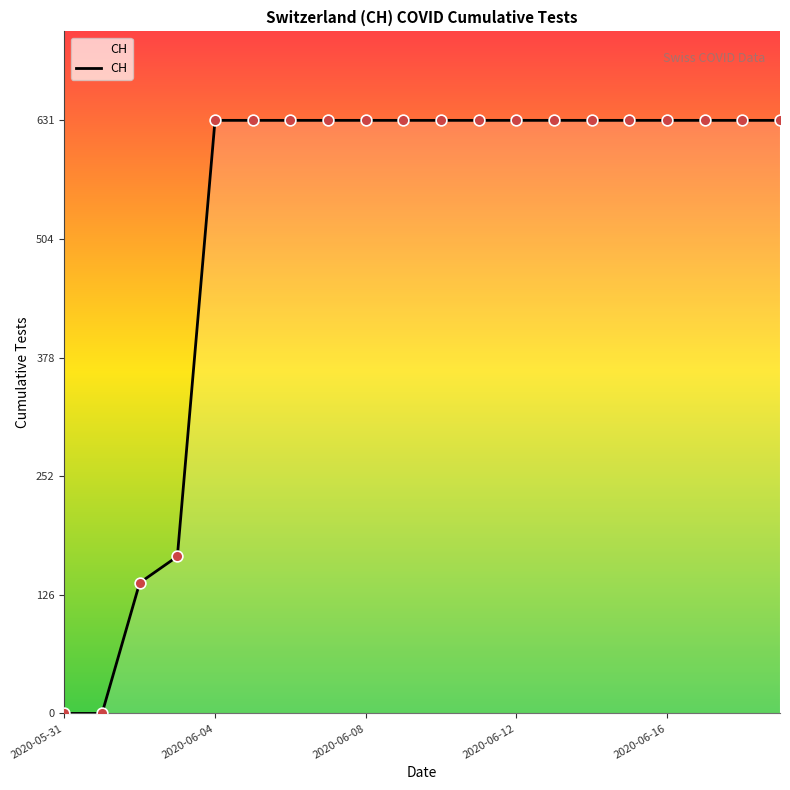

Which has a higher value, 19 or 10?

19